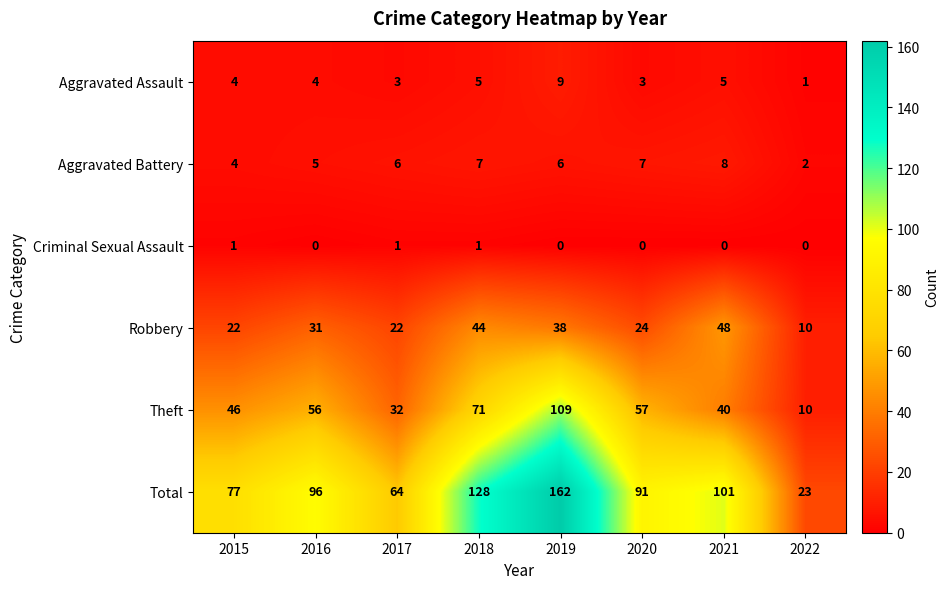

Between 2015 and 2022, which series saw the biggest shift?

Total